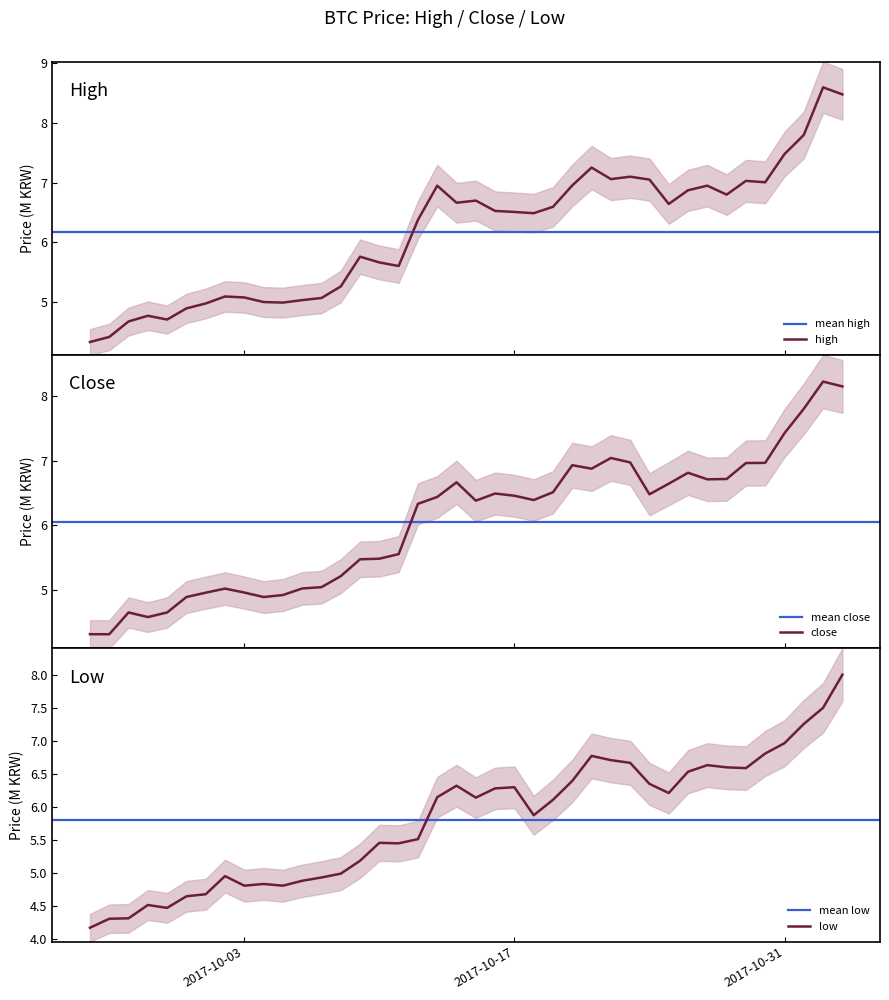

What is the value of the close point at the 30th from the left?

6.5